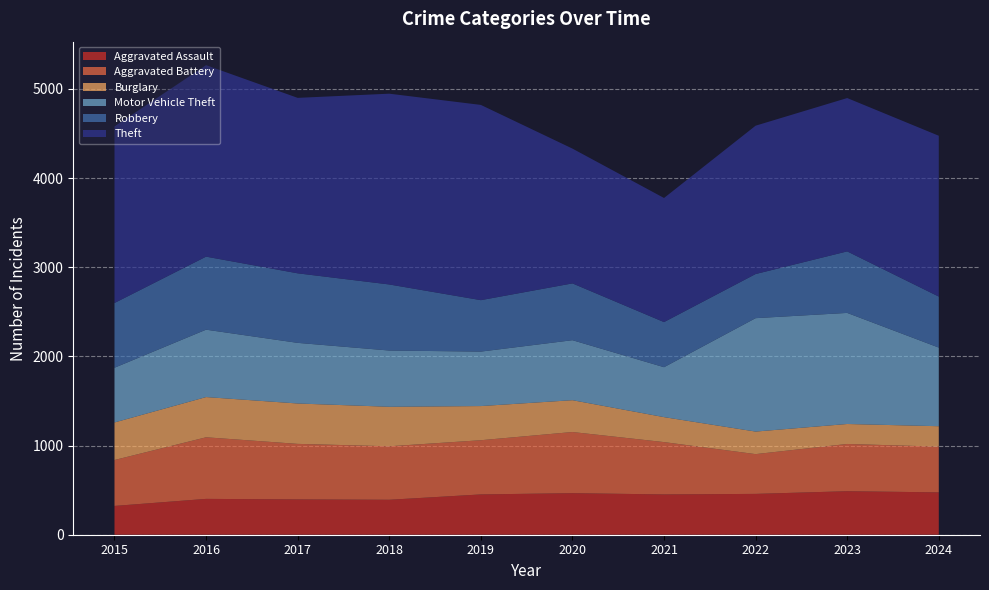

Reading right to left, list all the values displayed in this chart.

Aggravated Assault: 2024=475	2023=488	2022=458	2021=452	2020=466	2019=452	2018=392	2017=396	2016=402	2015=323
Aggravated Battery: 2024=513	2023=530	2022=446	2021=587	2020=686	2019=608	2018=600	2017=623	2016=691	2015=515
Burglary: 2024=229	2023=224	2022=253	2021=280	2020=357	2019=383	2018=443	2017=453	2016=451	2015=421
Motor Vehicle Theft: 2024=882	2023=1246	2022=1272	2021=560	2020=673	2019=611	2018=631	2017=680	2016=756	2015=614
Robbery: 2024=572	2023=690	2022=495	2021=506	2020=637	2019=577	2018=741	2017=780	2016=819	2015=726
Theft: 2024=1804	2023=1720	2022=1664	2021=1392	2020=1512	2019=2190	2018=2140	2017=1968	2016=2148	2015=1981